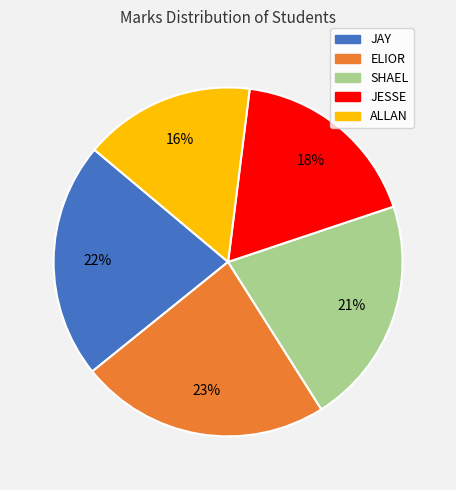

Do ALLAN and SHAEL together represent more than half of the pie?

No